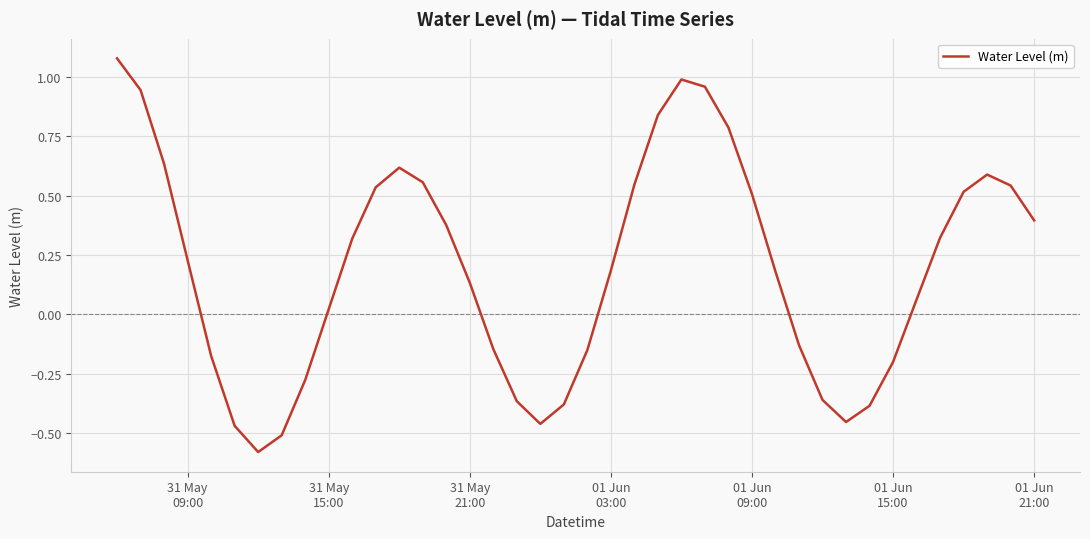

What is the difference between the maximum and minimum values?

1.7